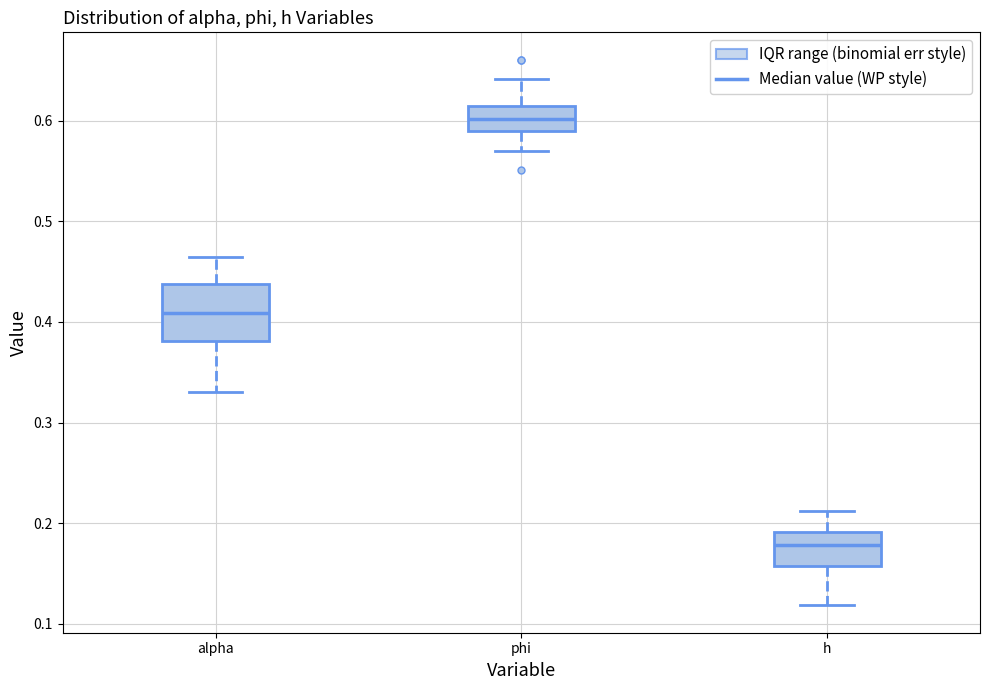

Which box has the lowest median line?

h